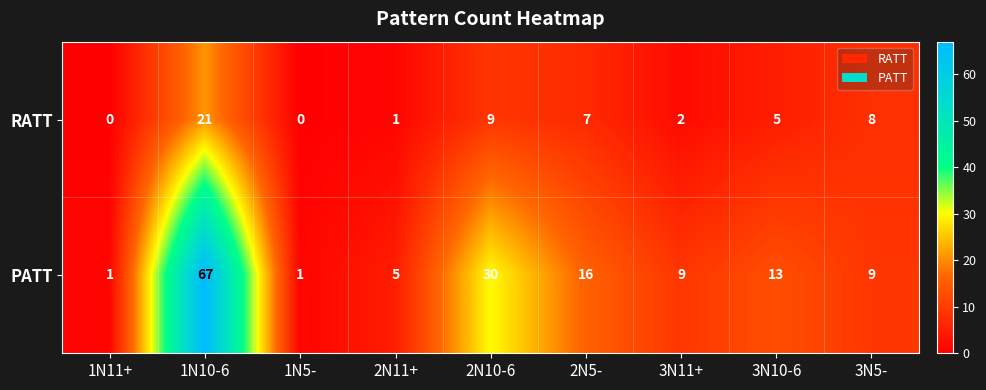

Reading right to left, extract all data points from this chart.

RATT: 8	5	2	7	9	1	0	21	0
PATT: 9	13	9	16	30	5	1	67	1